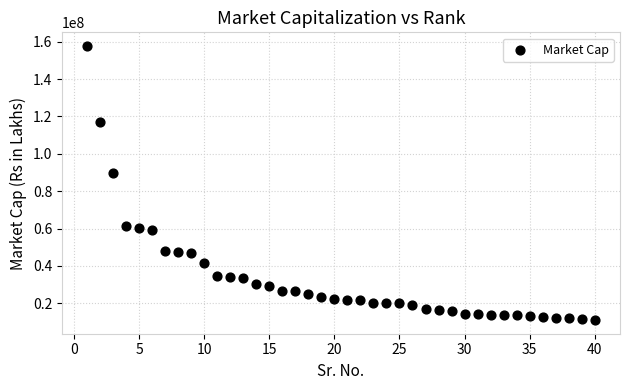

What is the range of X values (max minus min)?

39.0